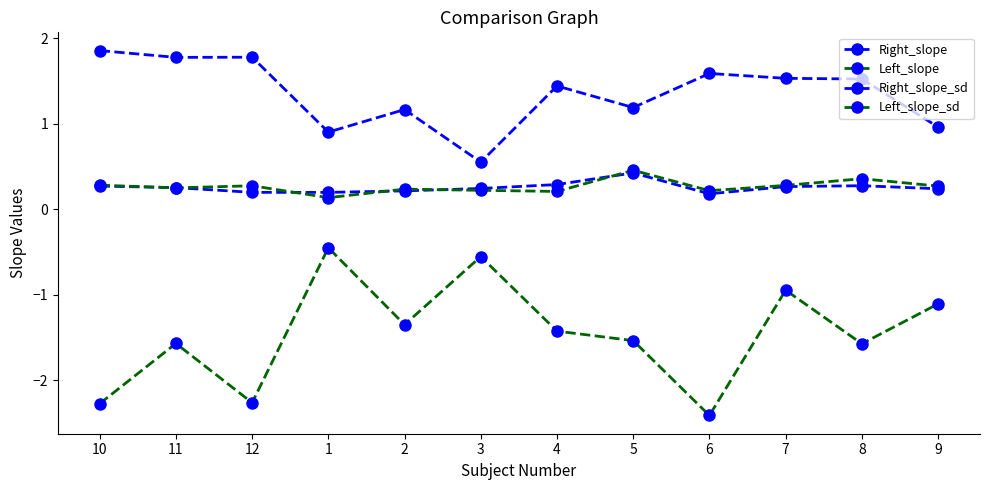

How many lines are shown in the chart?

4